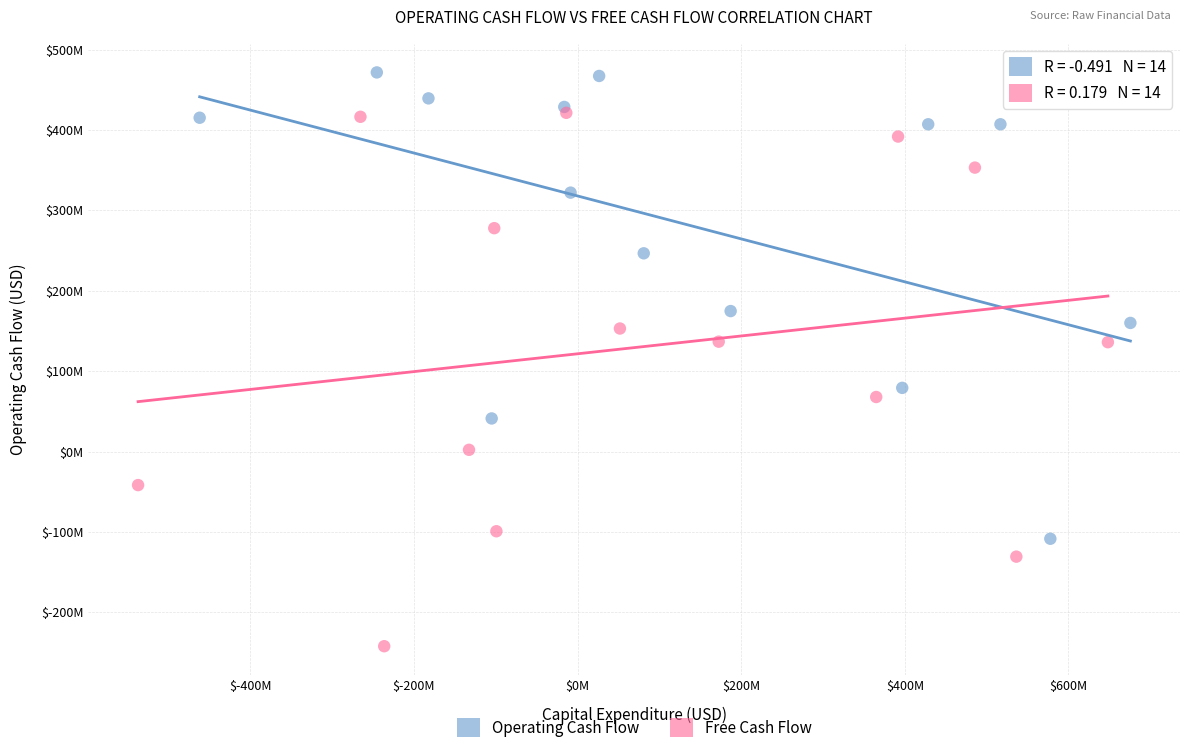

Which series has the largest Y range (max minus min)?

Free Cash Flow